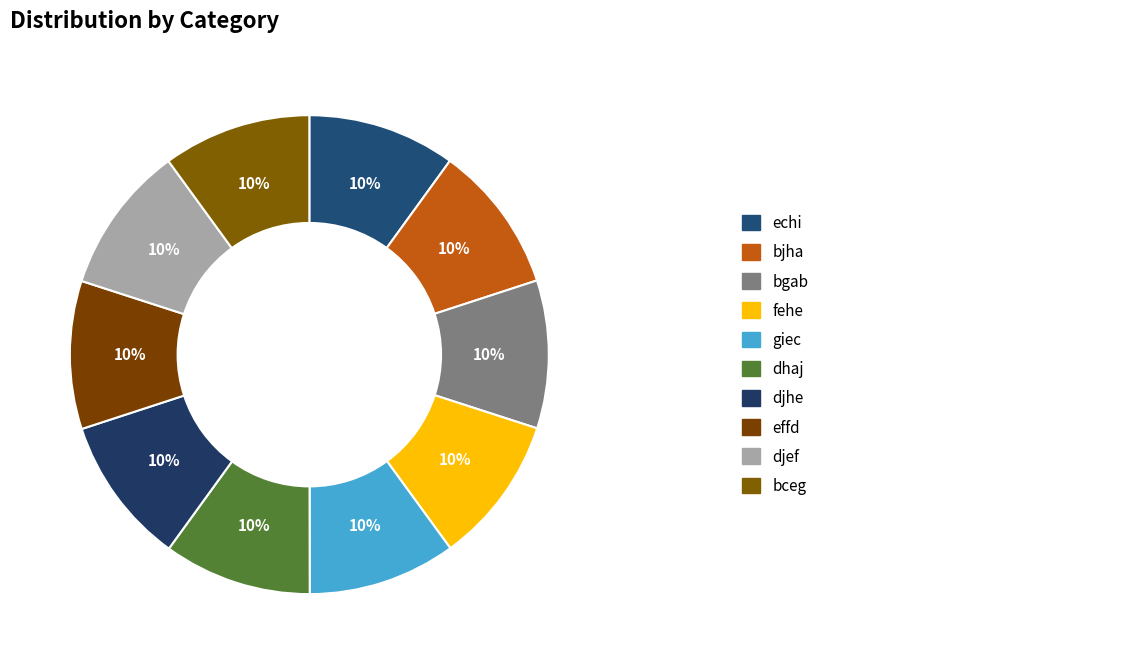

Which category has the biggest portion of the pie?

bceg